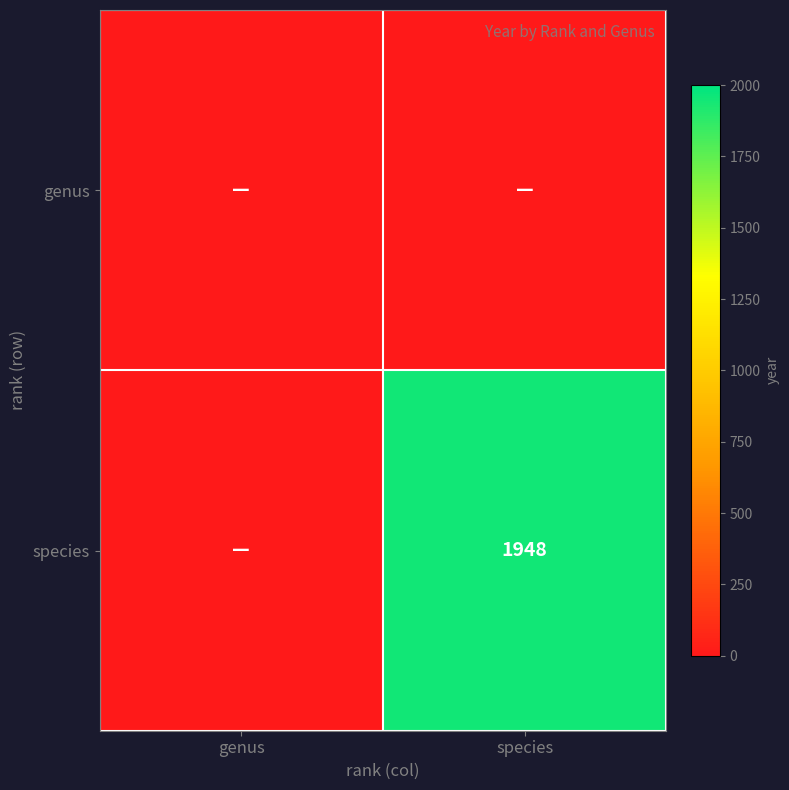

True or false: species has a value of 1948 at species.

True